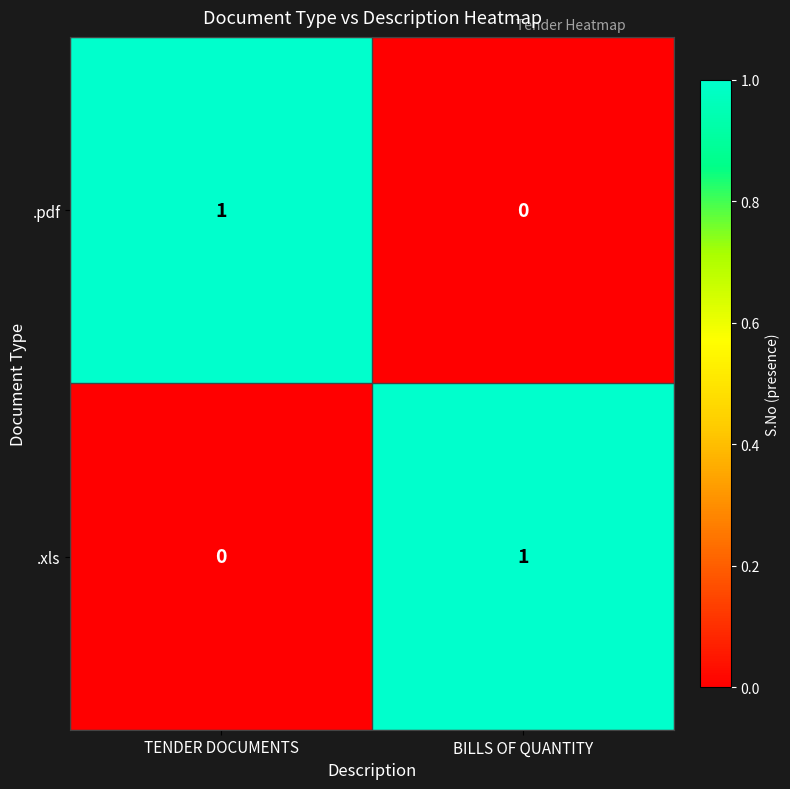

The .xls series shows 1 at BILLS OF QUANTITY. True or false?

True